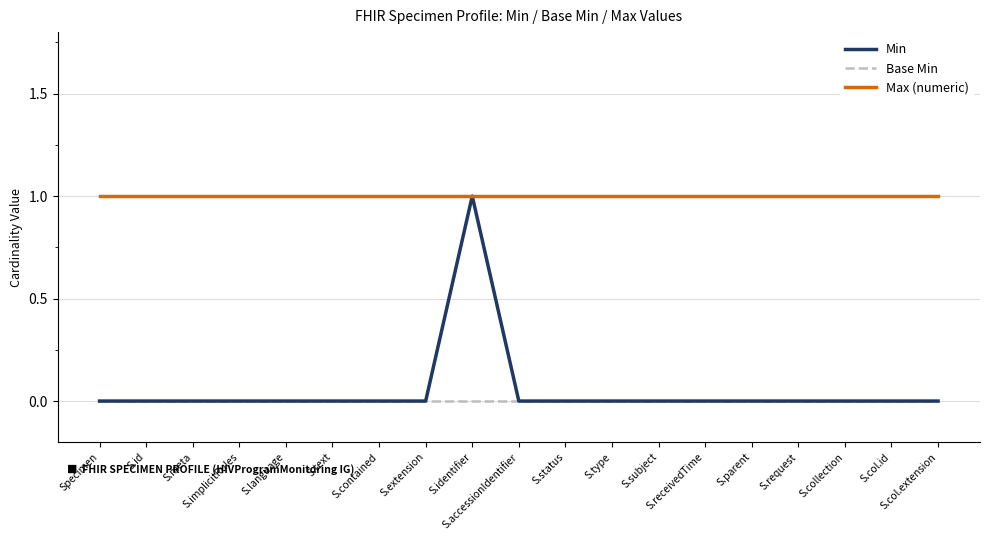

The value of Min at S.text is -1. True or false?

False